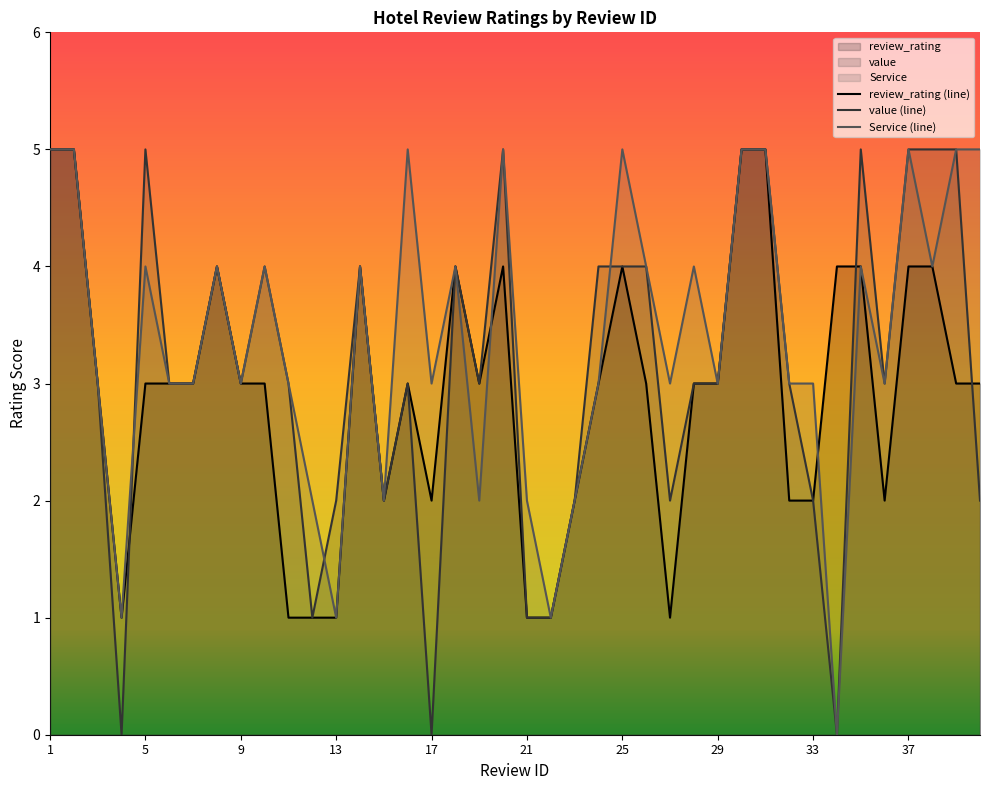

Rank the series by their average value, from lowest to highest.

review_rating (line), value (line), Service (line)